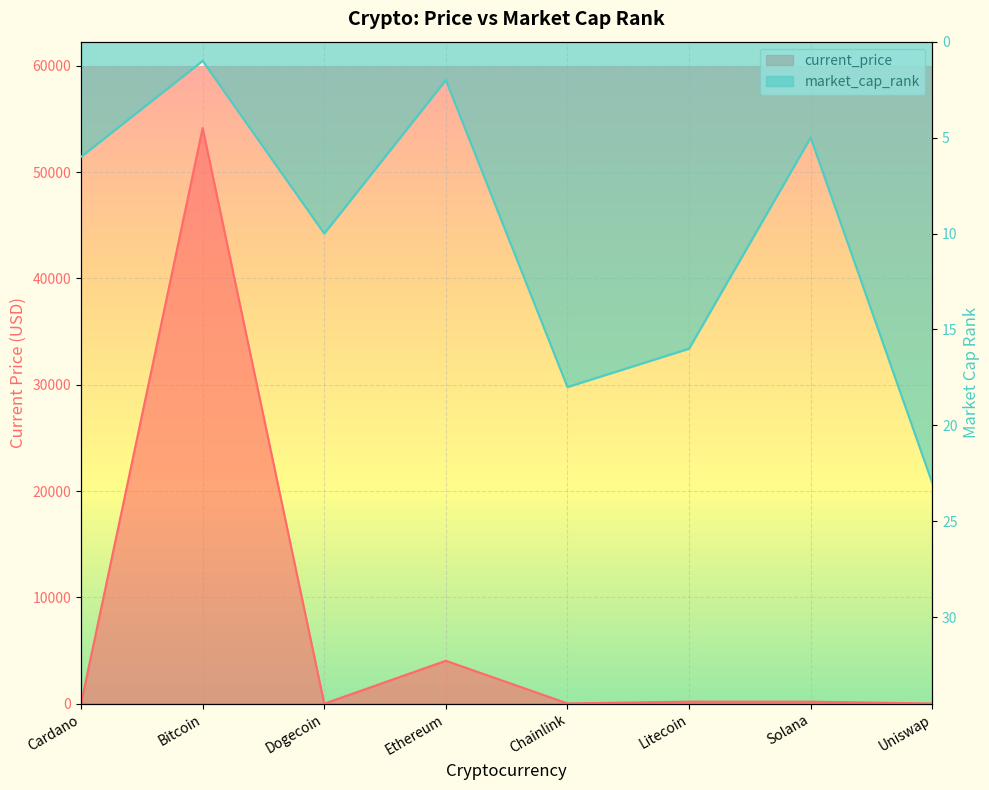

At which category is the sum across all series the highest?

Bitcoin